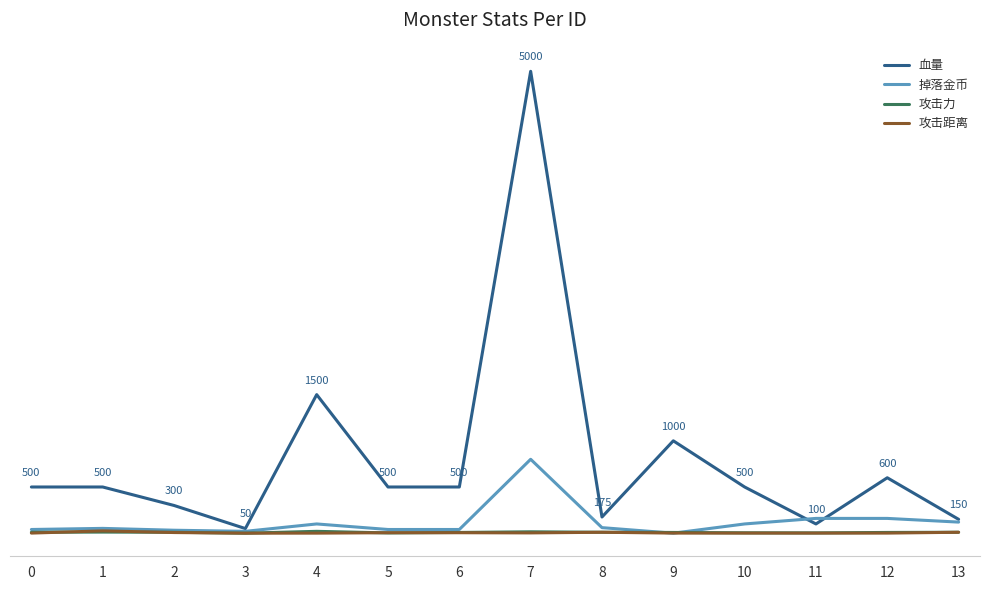

Which has a higher value, 9 or 6?

9